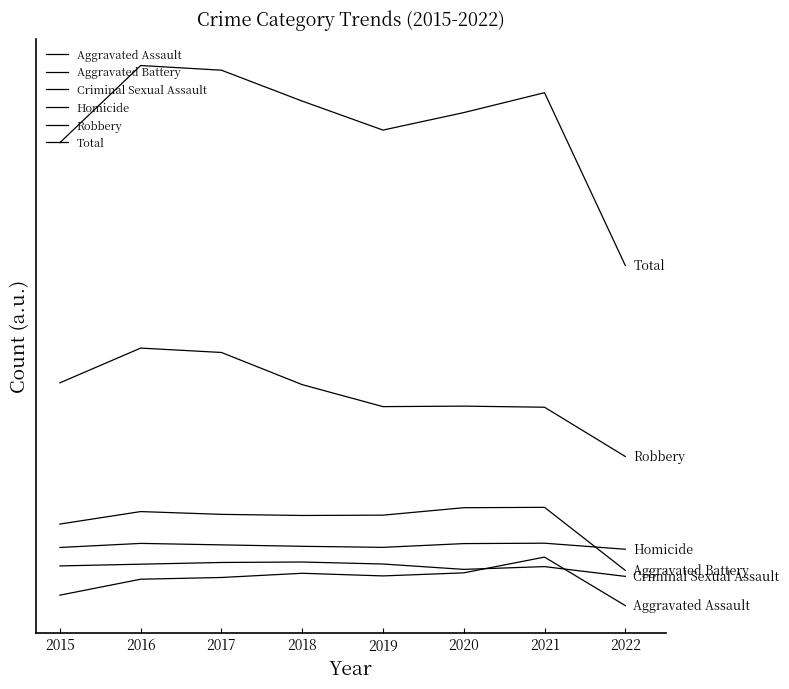

Reading left to right, list all the values displayed in this chart.

Aggravated Assault: 2015=4607.8	2016=5741.0	2017=5863.9	2018=6163.3	2019=5975.3	2020=6192.2	2021=7311.8	2022=3868.0
Aggravated Battery: 2015=9659.1	2016=10546.1	2017=10347.7	2018=10269.0	2019=10291.1	2020=10820.2	2021=10846.9	2022=6367.5
Criminal Sexual Assault: 2015=6685.5	2016=6808.6	2017=6930.4	2018=6962.6	2019=6820.6	2020=6439.8	2021=6636.5	2022=5942.1
Homicide: 2015=7995.6	2016=8285.1	2017=8180.3	2018=8078.9	2019=8004.0	2020=8271.3	2021=8299.4	2022=7869.1
Robbery: 2015=19691.4	2016=22159.6	2017=21848.4	2018=19563.2	2019=18001.1	2020=18036.1	2021=17959.3	2022=14459.8
Total: 2015=36751.3	2016=42232.7	2017=41899.8	2018=39706.0	2019=37646.0	2020=38888.3	2021=40301.7	2022=28029.5